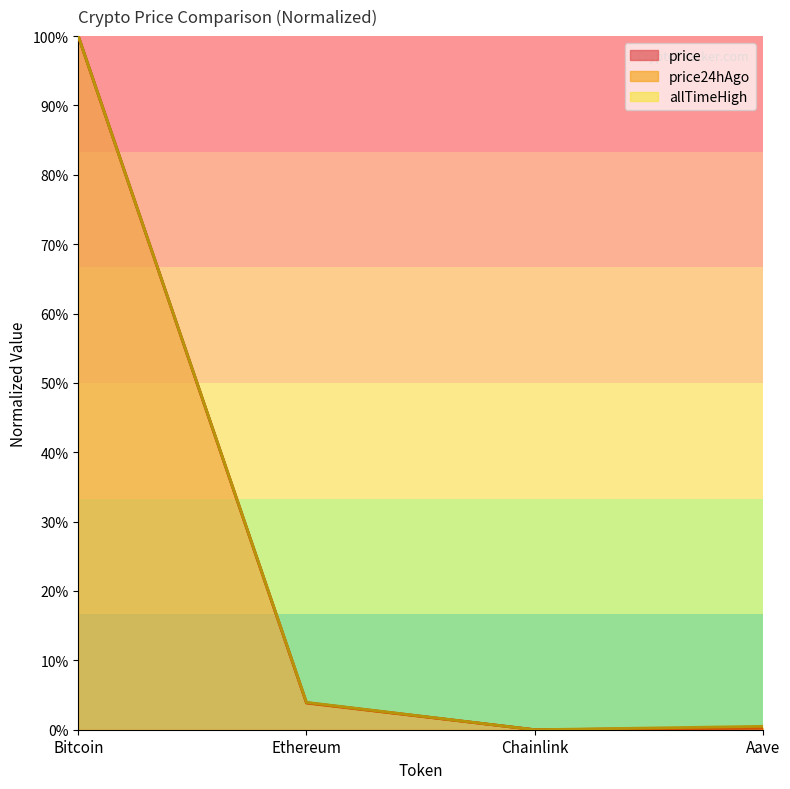

Count the number of categories in the chart.

4